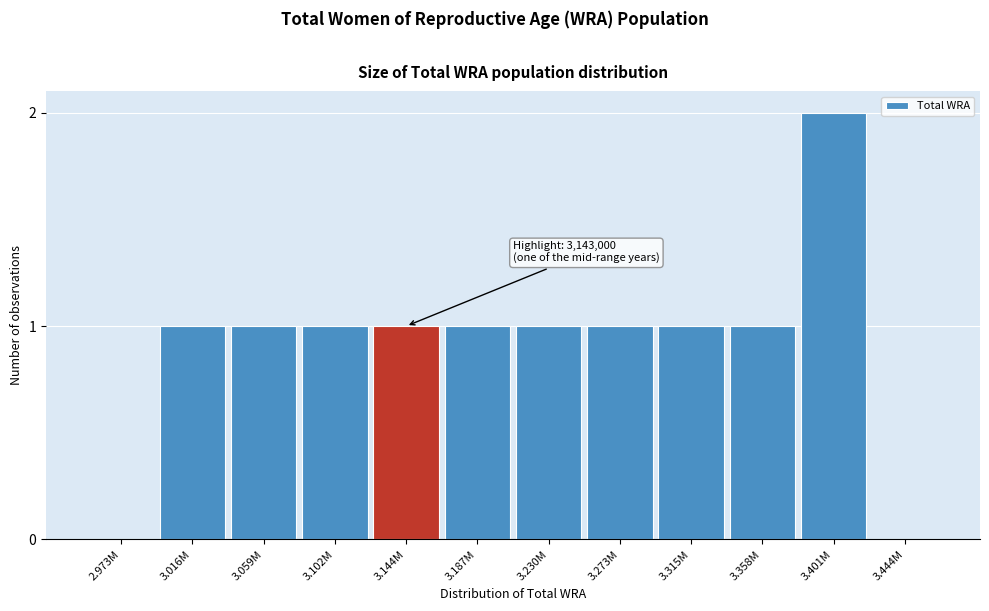

Reading left to right, what are all the values shown in this chart?

2.973M=0	3.016M=1	3.059M=1	3.102M=1	3.144M=1	3.187M=1	3.230M=1	3.273M=1	3.315M=1	3.358M=1	3.401M=2	3.444M=0